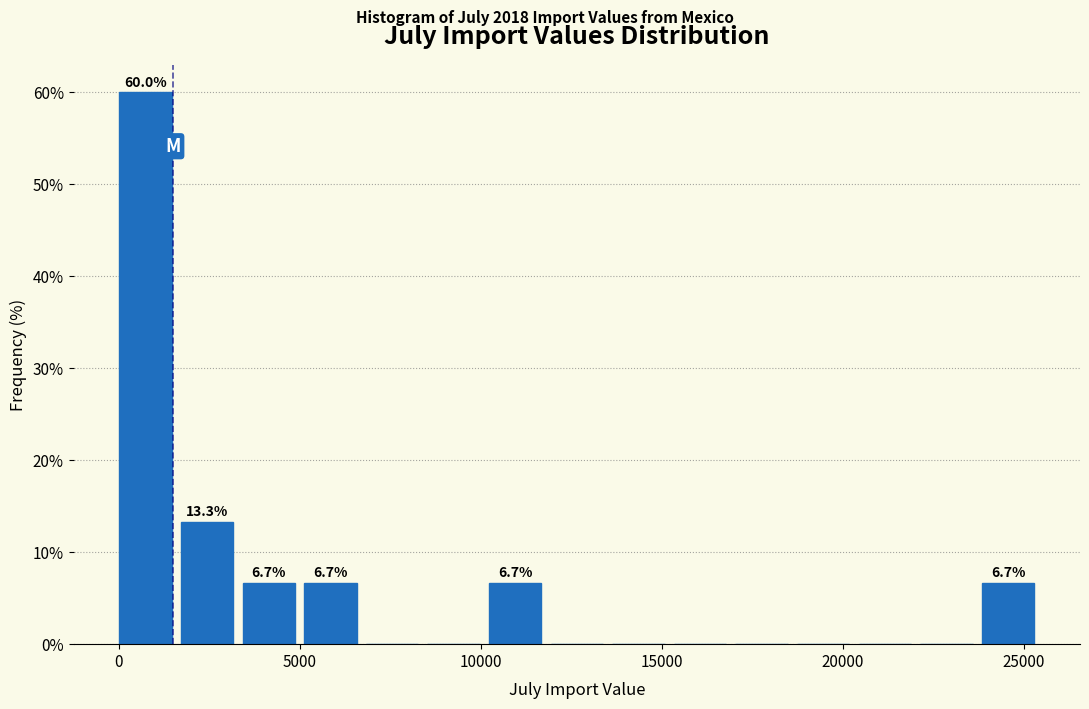

Around what value on the x-axis is the tallest bar? Give the approximate position of its centre, as read against the axis.

500